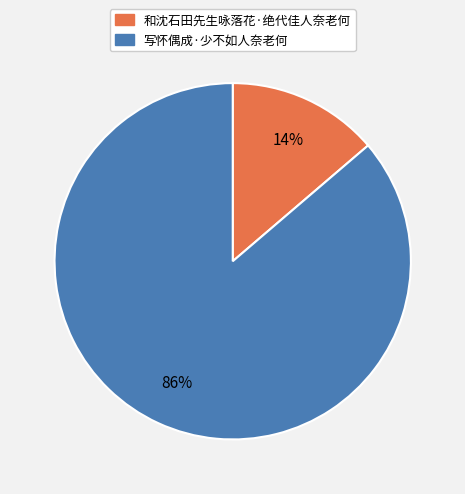

Which category accounts for the majority?

写怀偶成·少不如人奈老何